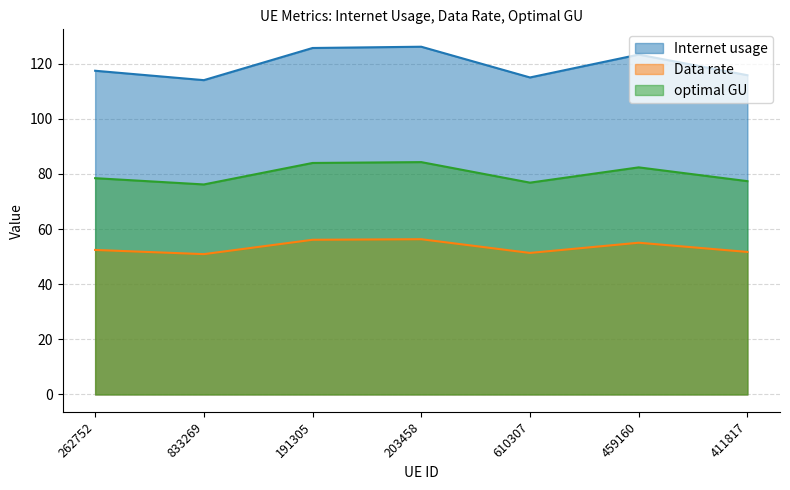

Which category has the highest value in the Internet usage series?

203458